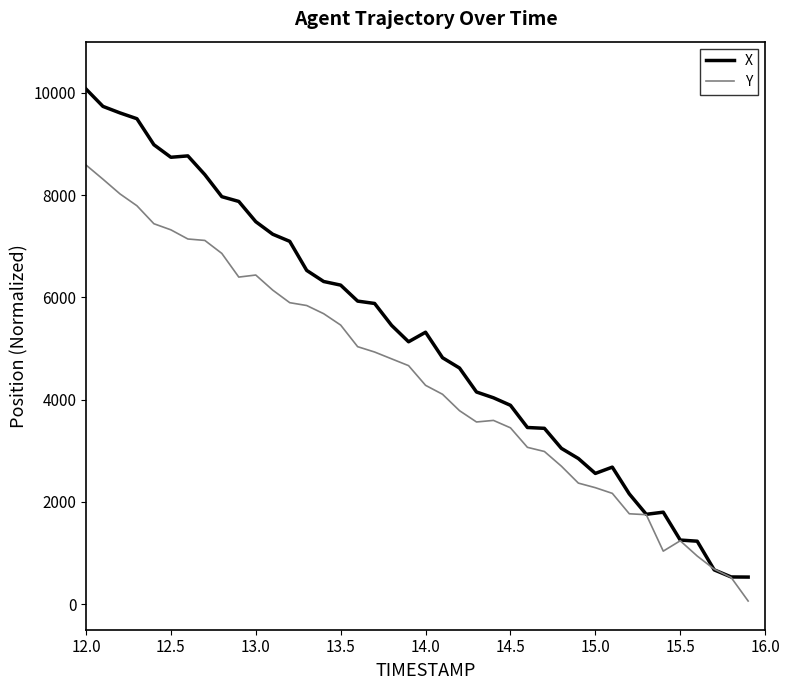

Which series has the largest range (max minus min)?

X